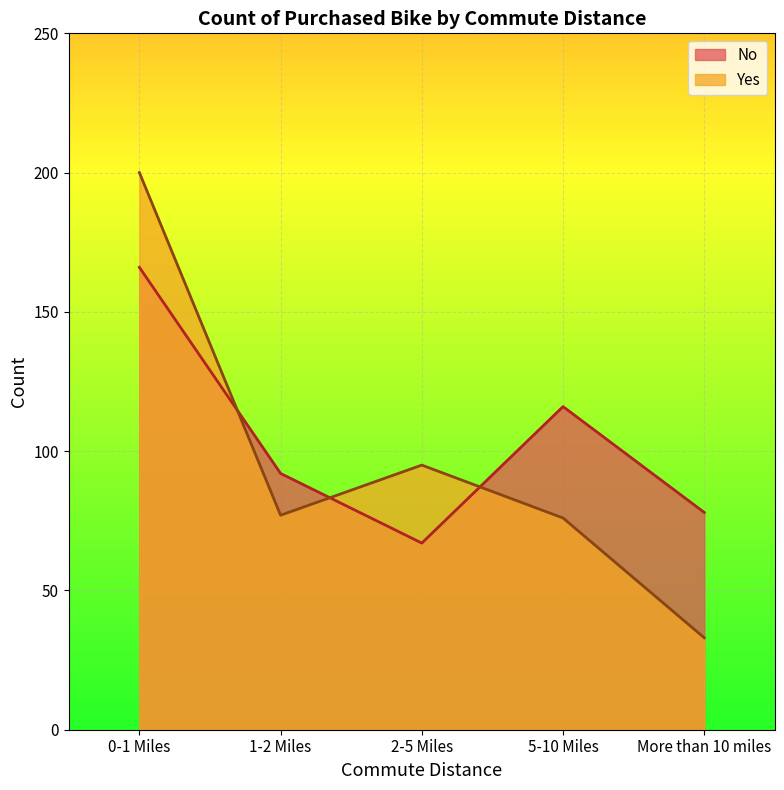

What is the difference between the highest and lowest values at 2-5 Miles?

28